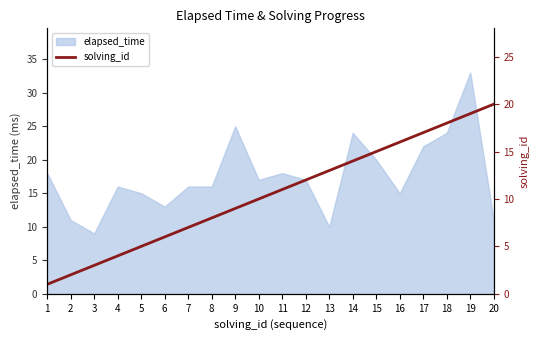

The value of elapsed_time at 18 is 39. True or false?

False